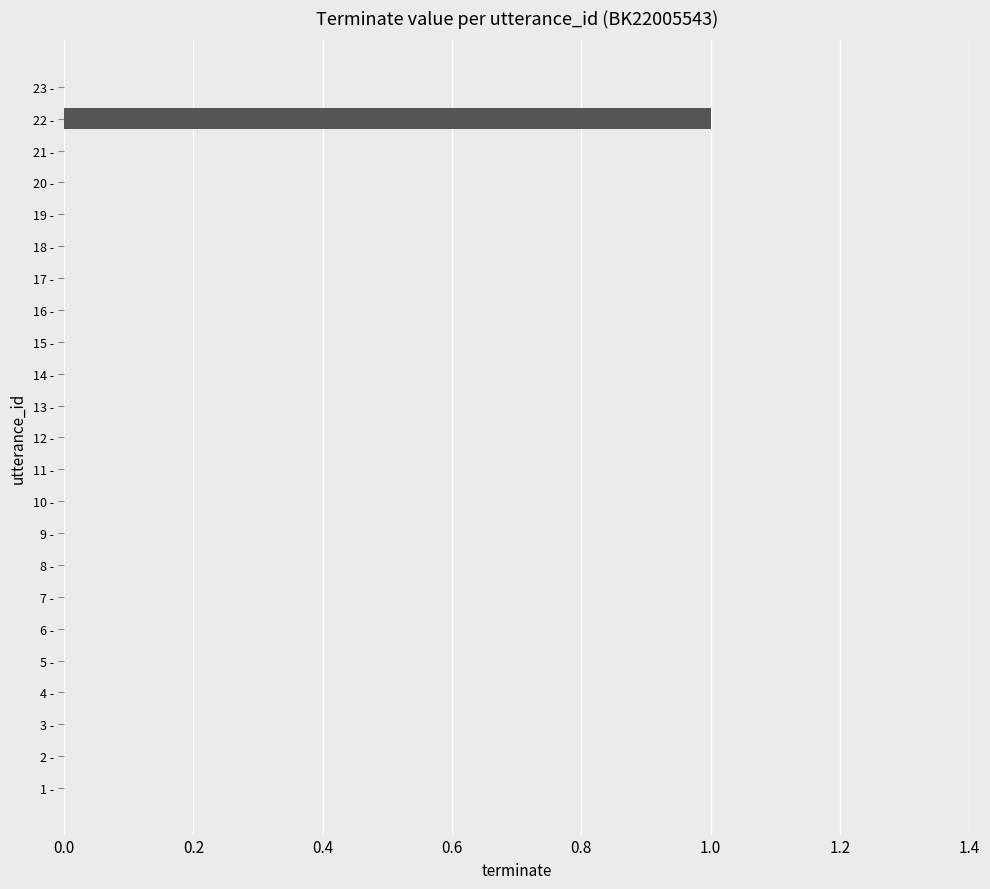

How many distinct data groups are displayed?

1